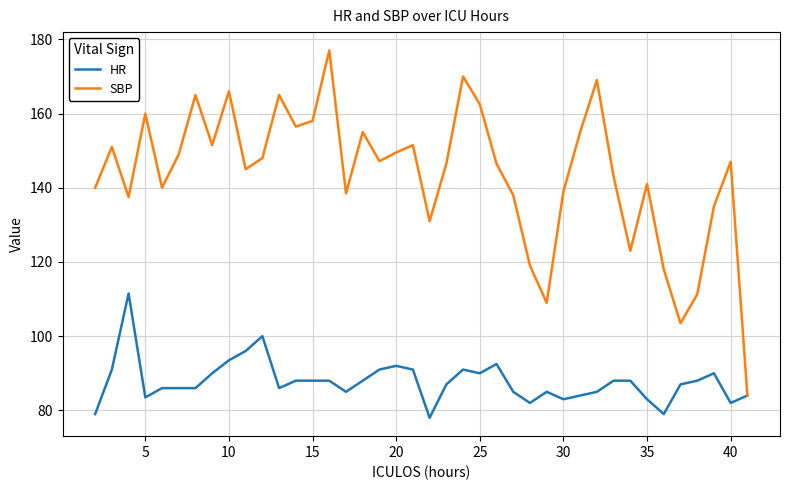

What is the greatest value displayed?

177.0